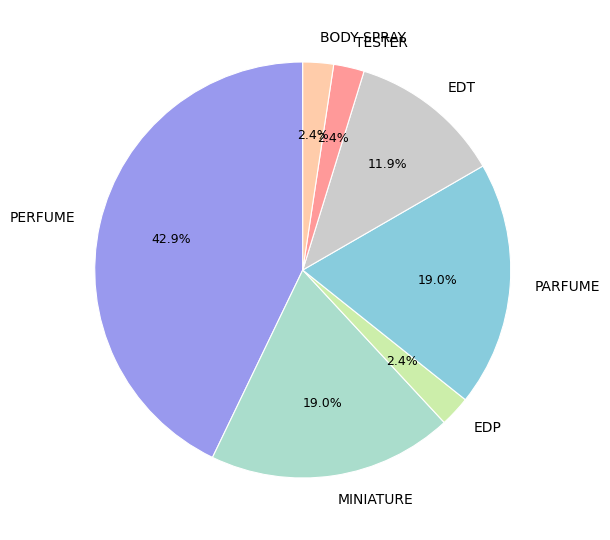

To the nearest percent, what is the combined percentage of MINIATURE and EDP?

21%